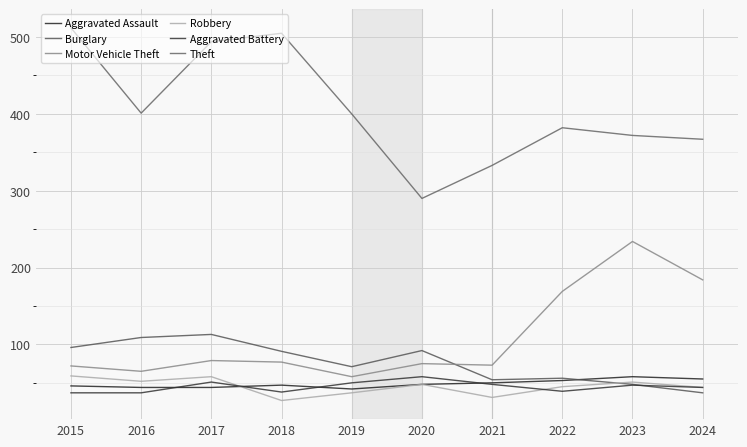

Rank the series by their maximum value, from lowest to highest.

Aggravated Assault, Aggravated Battery, Robbery, Burglary, Motor Vehicle Theft, Theft